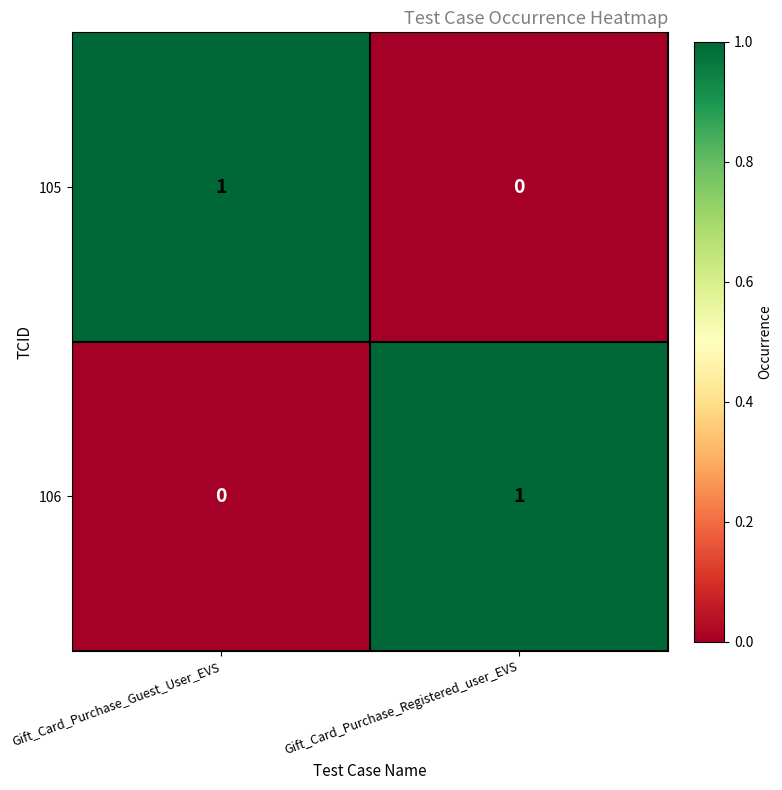

At which label does 105 reach its minimum?

Gift_Card_Purchase_Registered_user_EVS